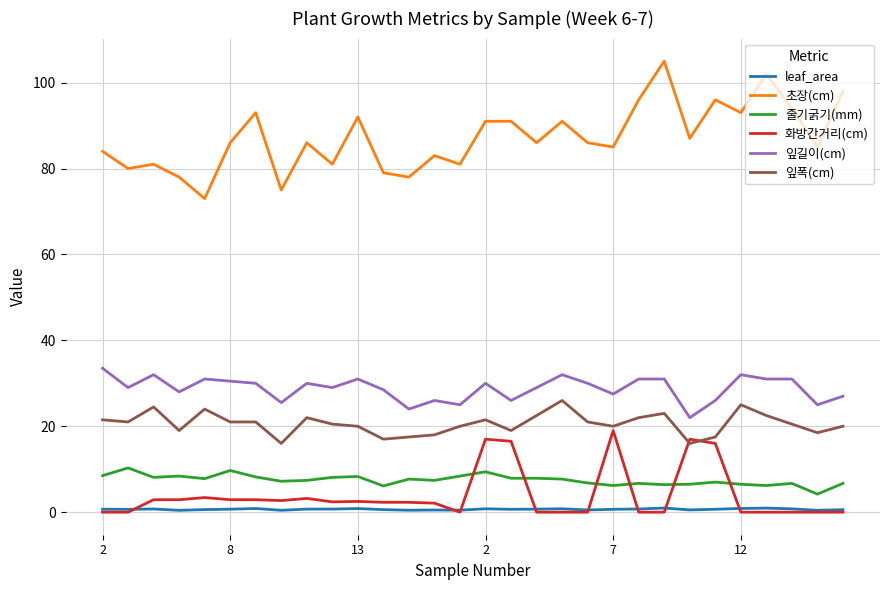

What is the maximum value shown in the chart?

105.0